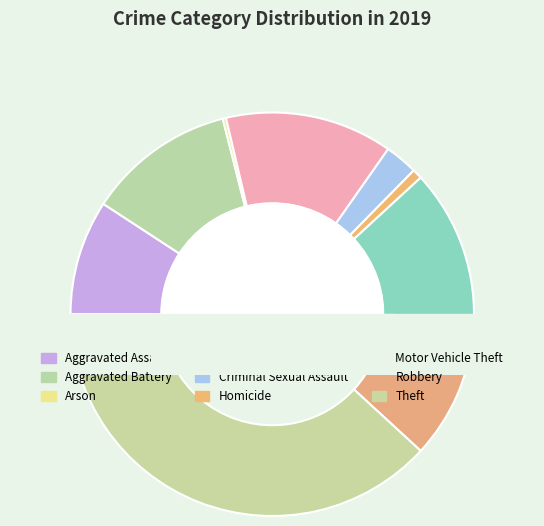

Count the number of slices in the pie.

9